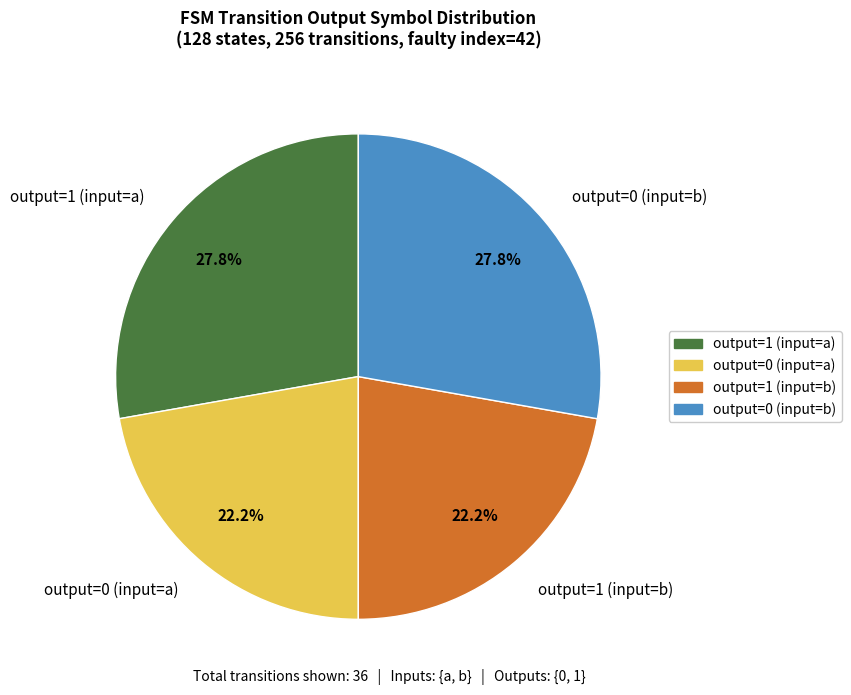

Is output=0 (input=b) the majority of the pie?

No